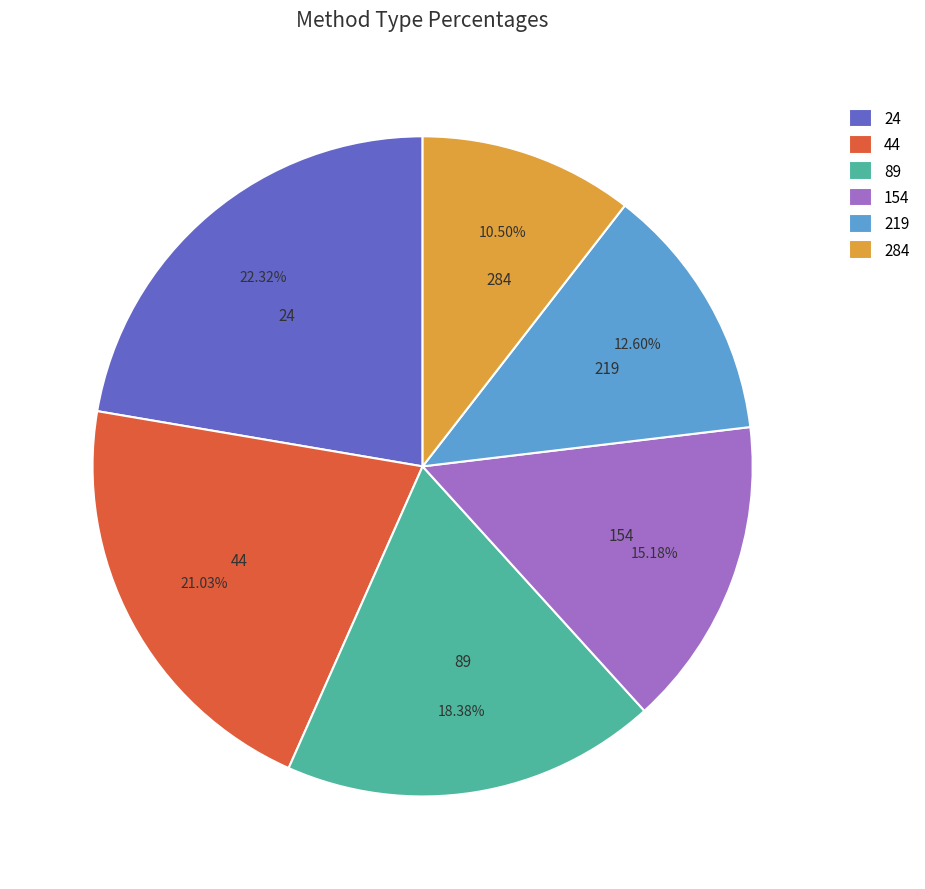

Does any single category account for the majority?

No